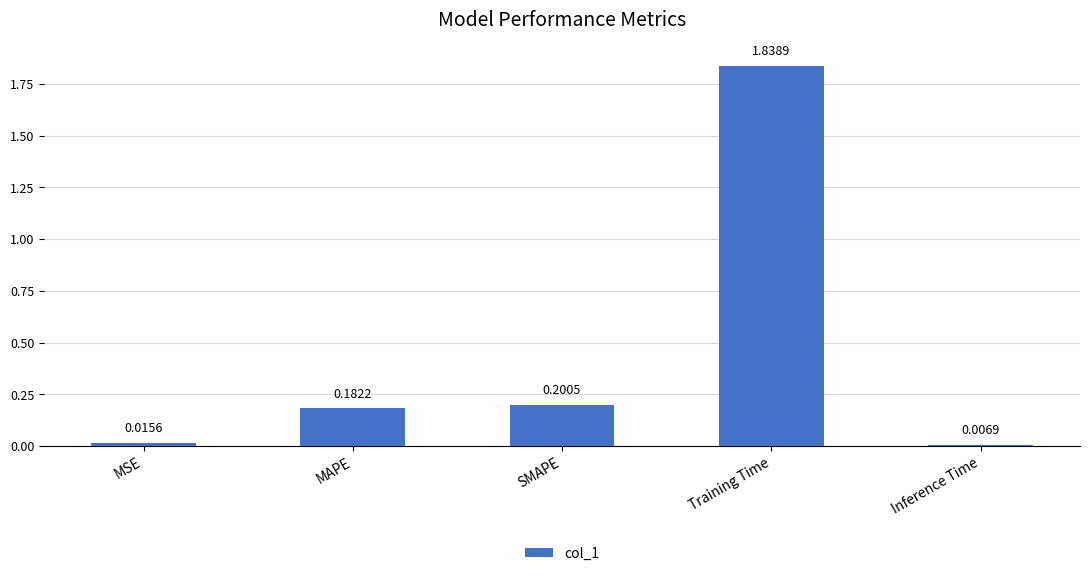

Which label corresponds to the smallest value in the chart?

Inference Time